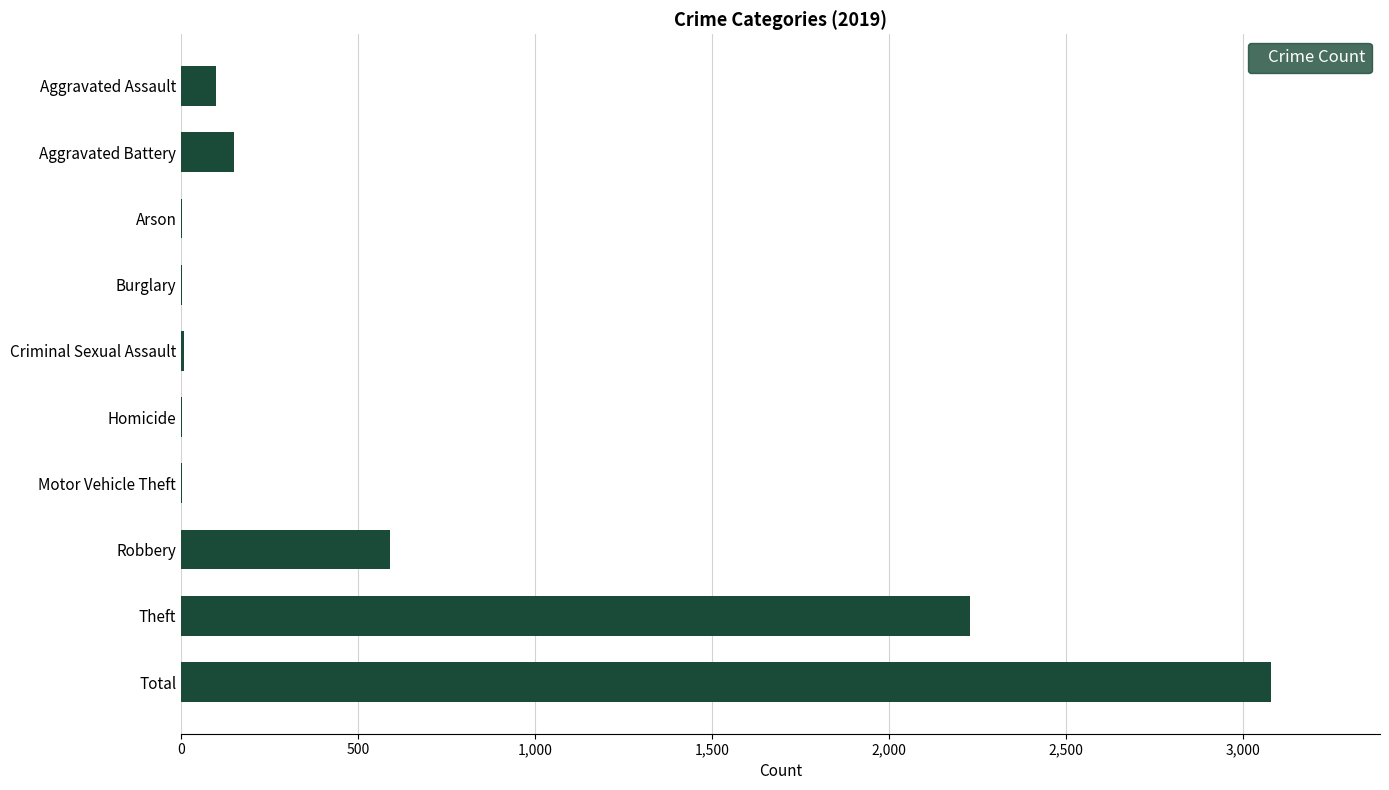

Read the value at Total.

3080